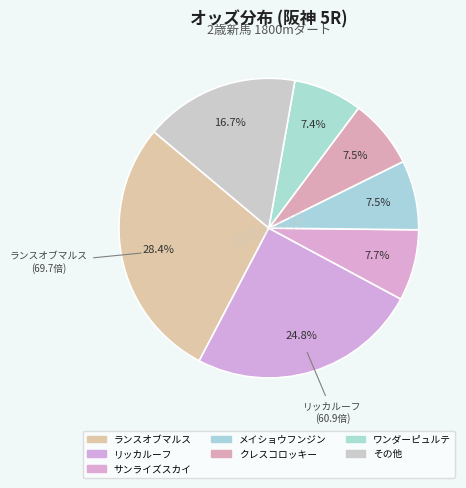

What is the largest slice in the pie chart?

ランスオブマルス